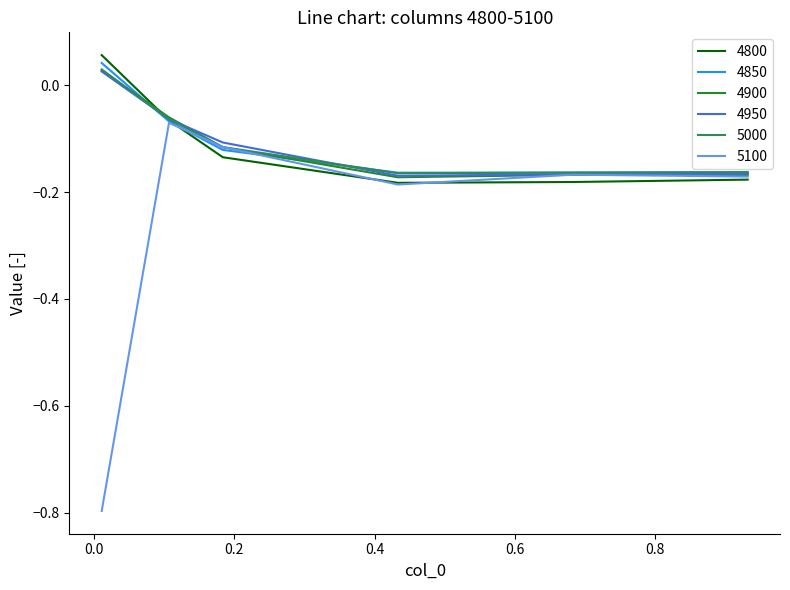

Which series has the widest spread of values?

5100